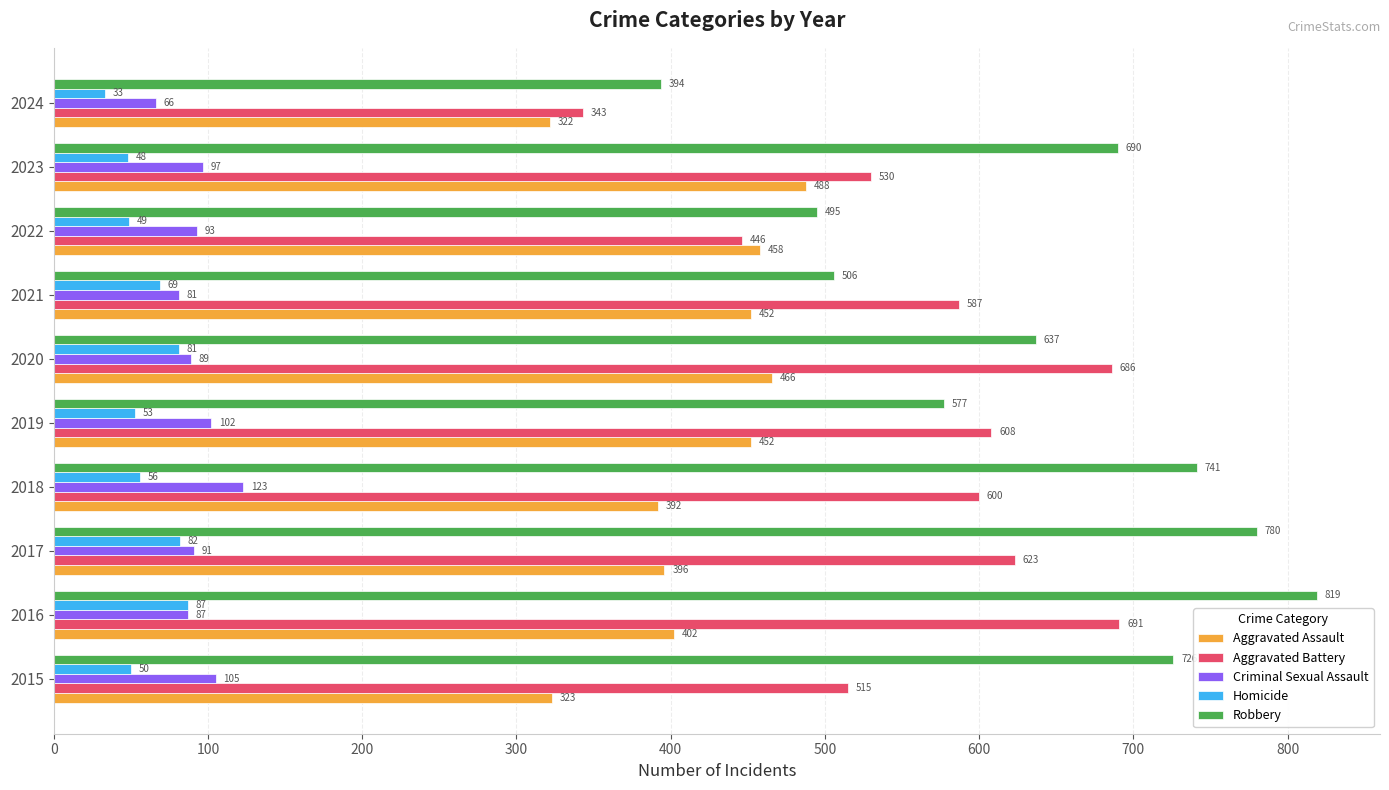

Rank the series by their maximum value, from lowest to highest.

Homicide, Criminal Sexual Assault, Aggravated Assault, Aggravated Battery, Robbery